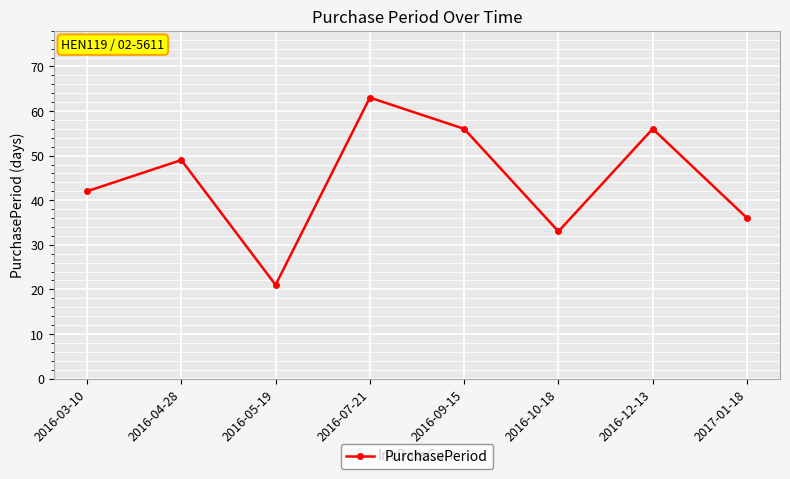

Reading right to left, extract all data points from this chart.

2017-01-18=36	2016-12-13=56	2016-10-18=33	2016-09-15=56	2016-07-21=63	2016-05-19=21	2016-04-28=49	2016-03-10=42